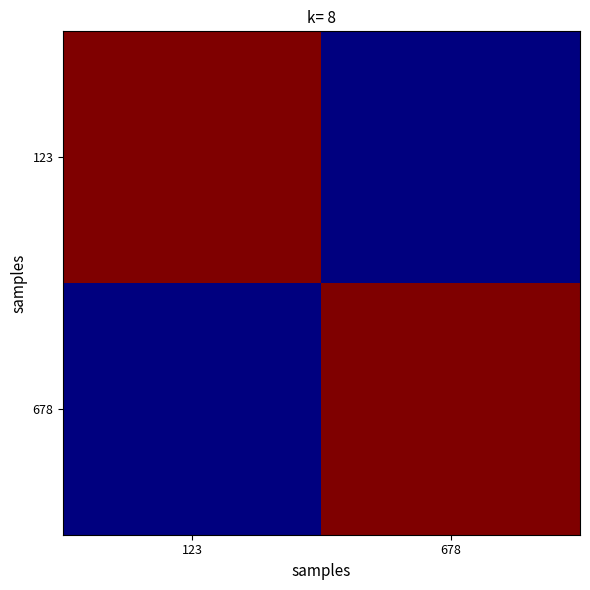

How many series are shown in this chart?

2